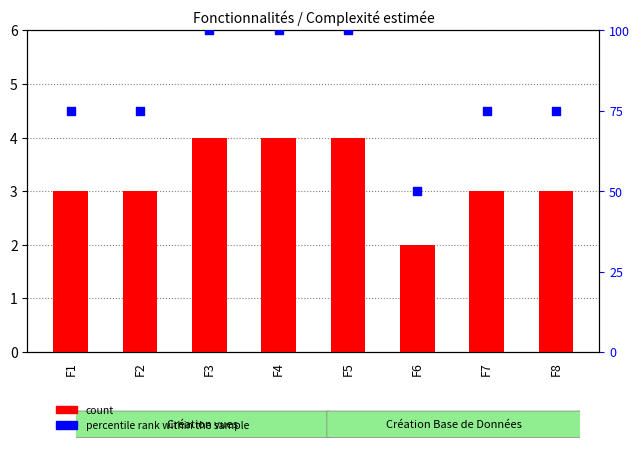

At how many categories does at least one series exceed 60?

7